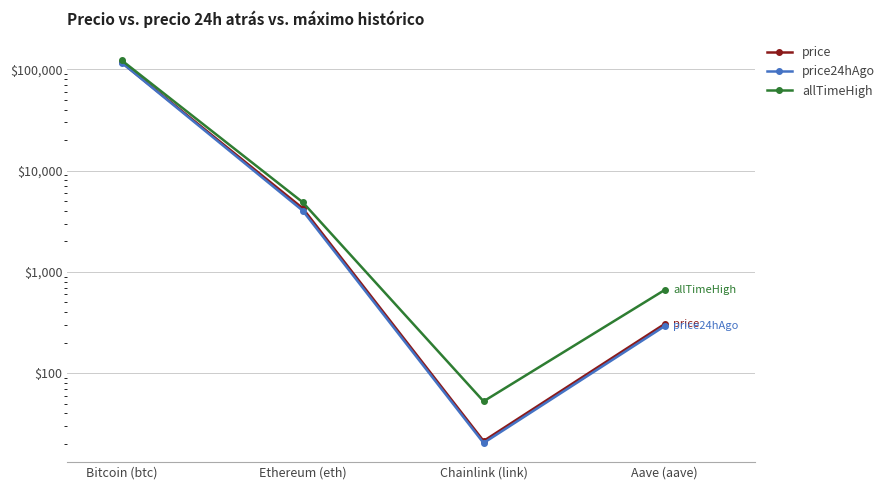

What is the minimum value for price?

21.4